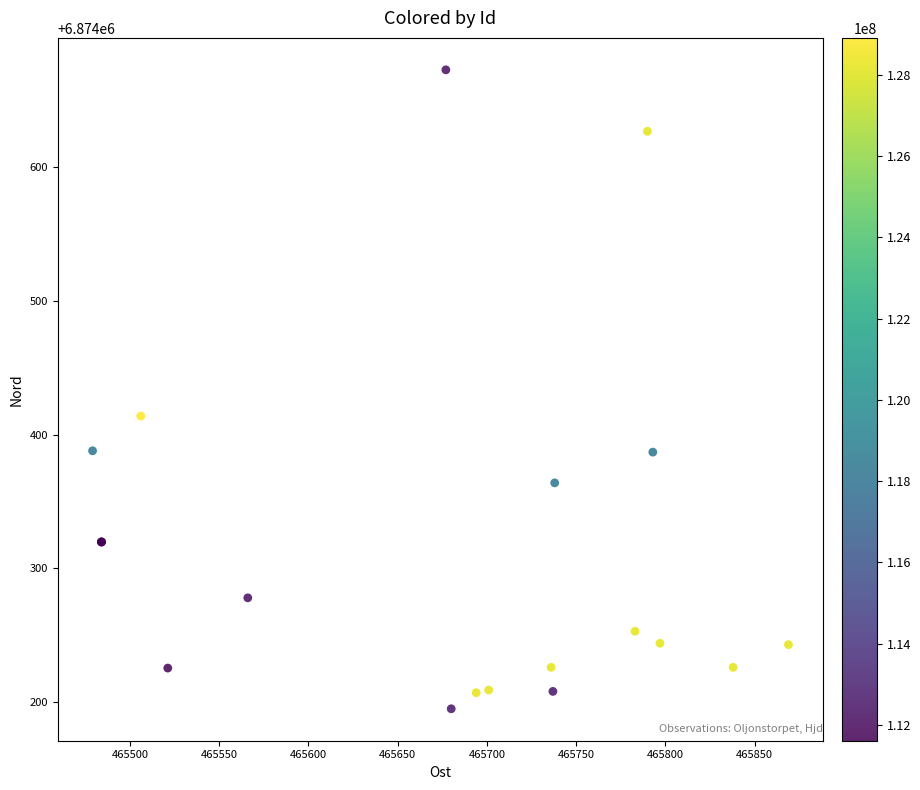

What Y value in the scatter plot is closest to 6874434?

6874414.0